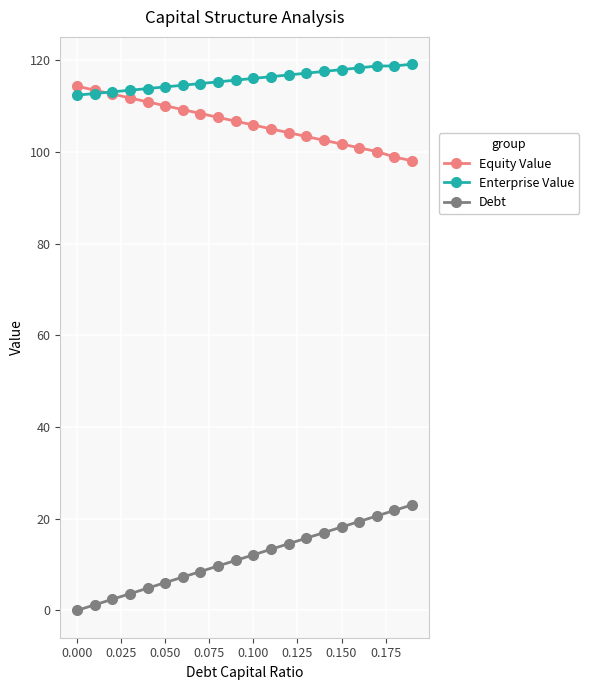

Which series has the largest total across all categories?

Enterprise Value